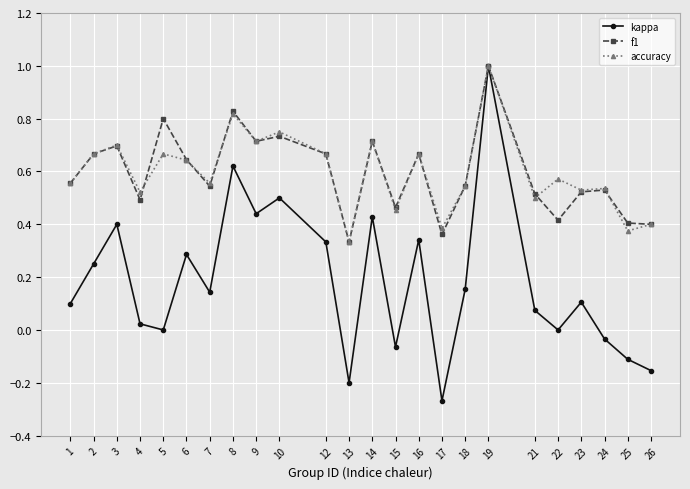

Between 2 and 14, which series saw the biggest shift?

kappa